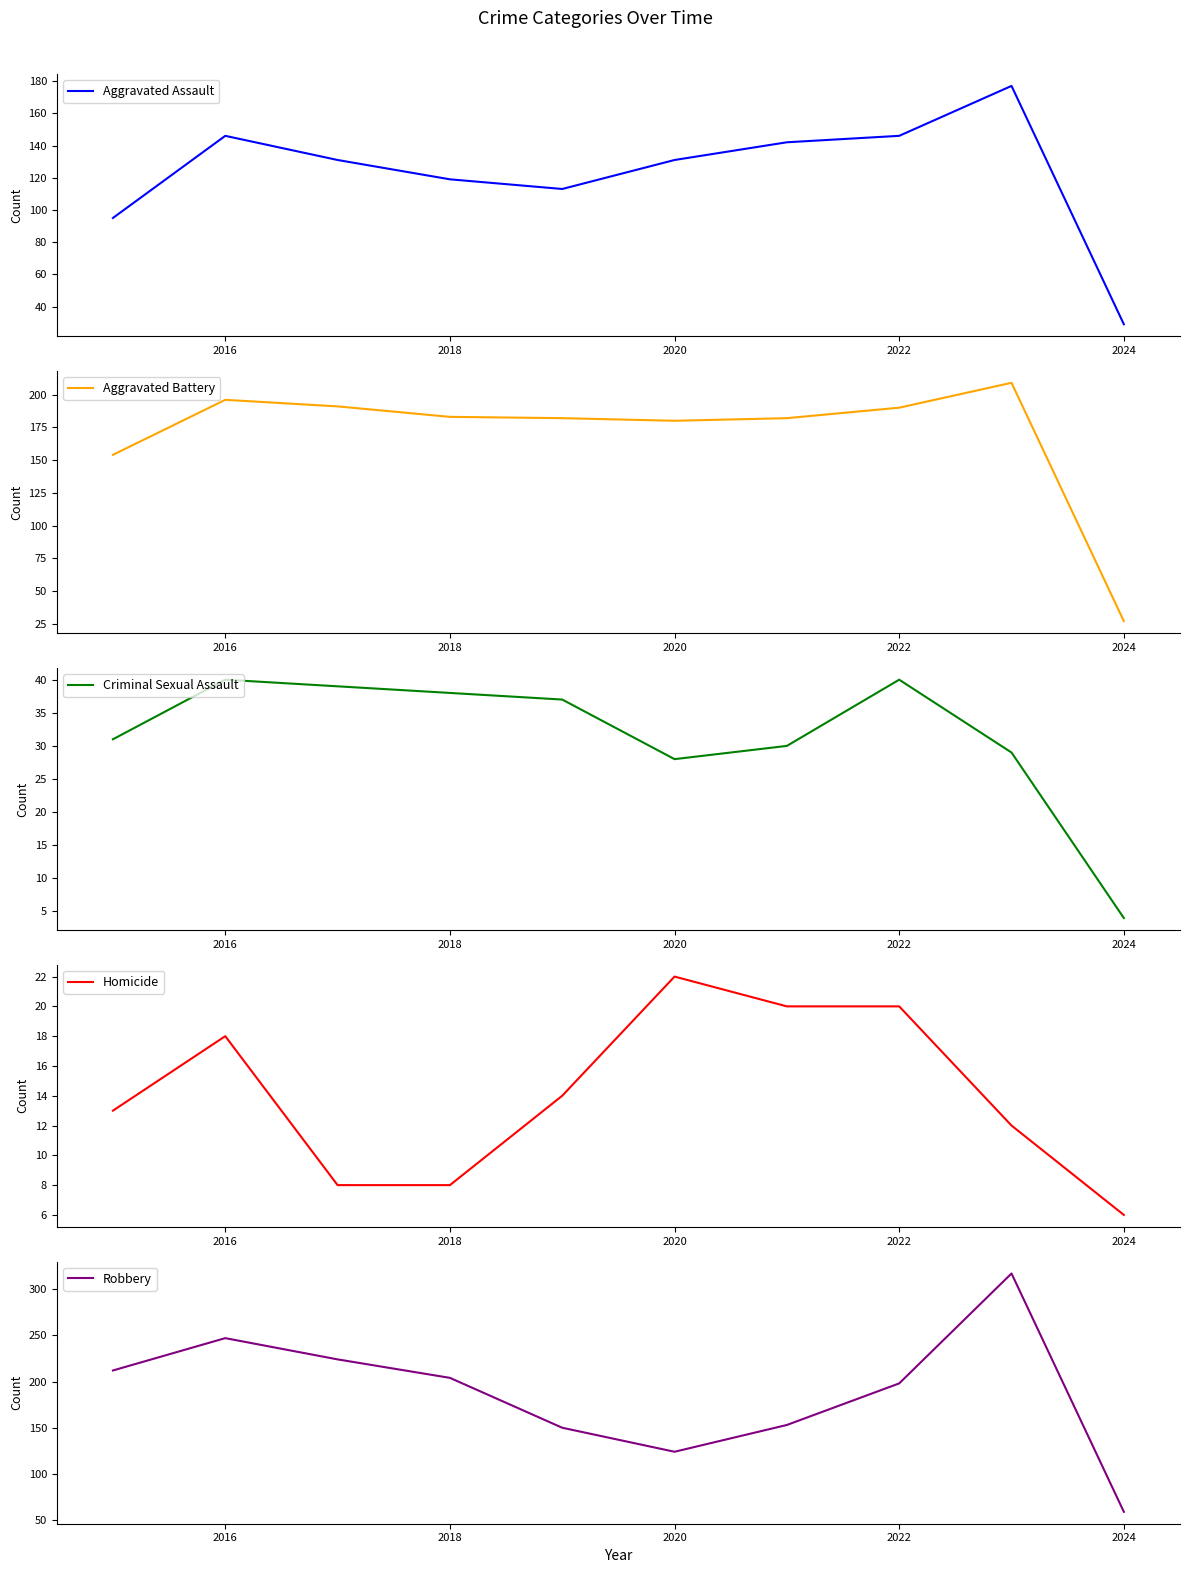

What is the maximum value for Aggravated Assault?

177